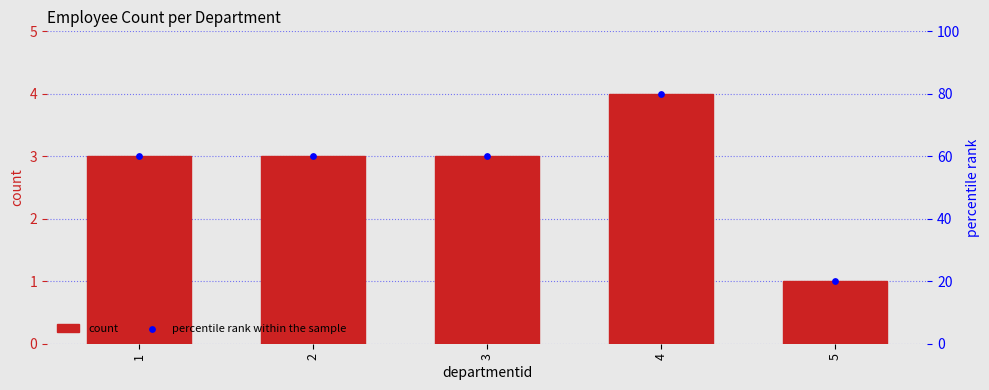

Which series contains the lowest Y value?

count